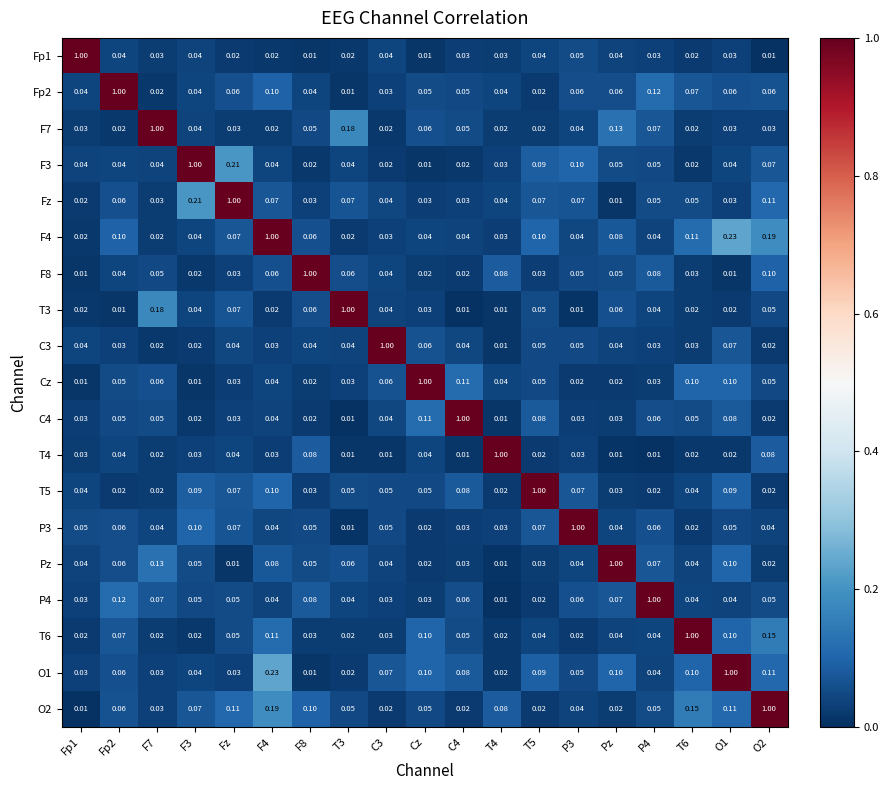

Count the number of categories in the chart.

19